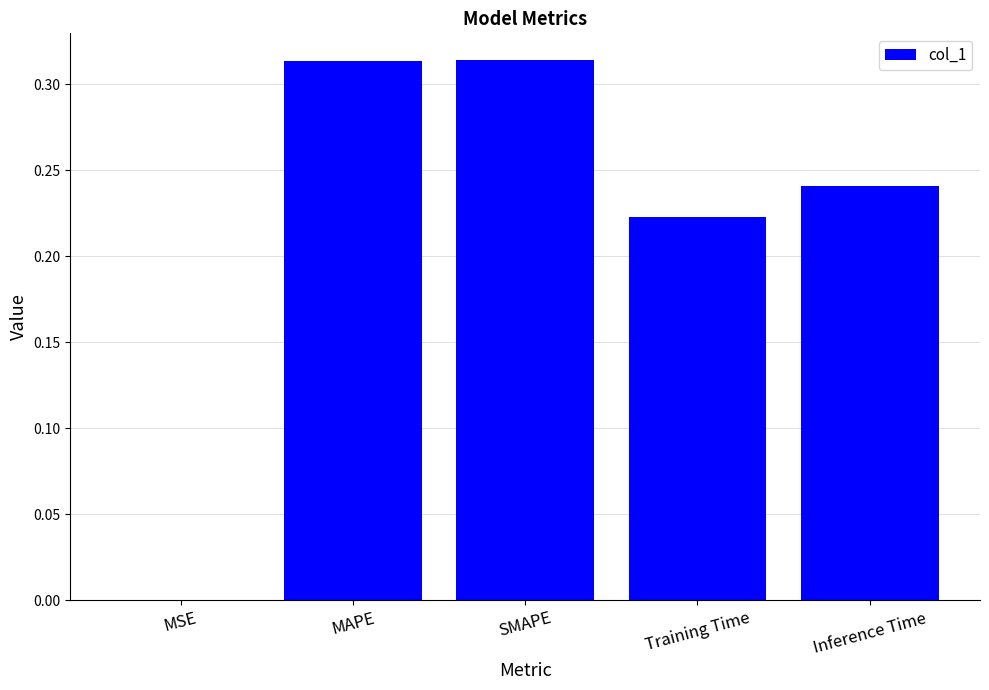

Between SMAPE and Inference Time, which is larger?

SMAPE